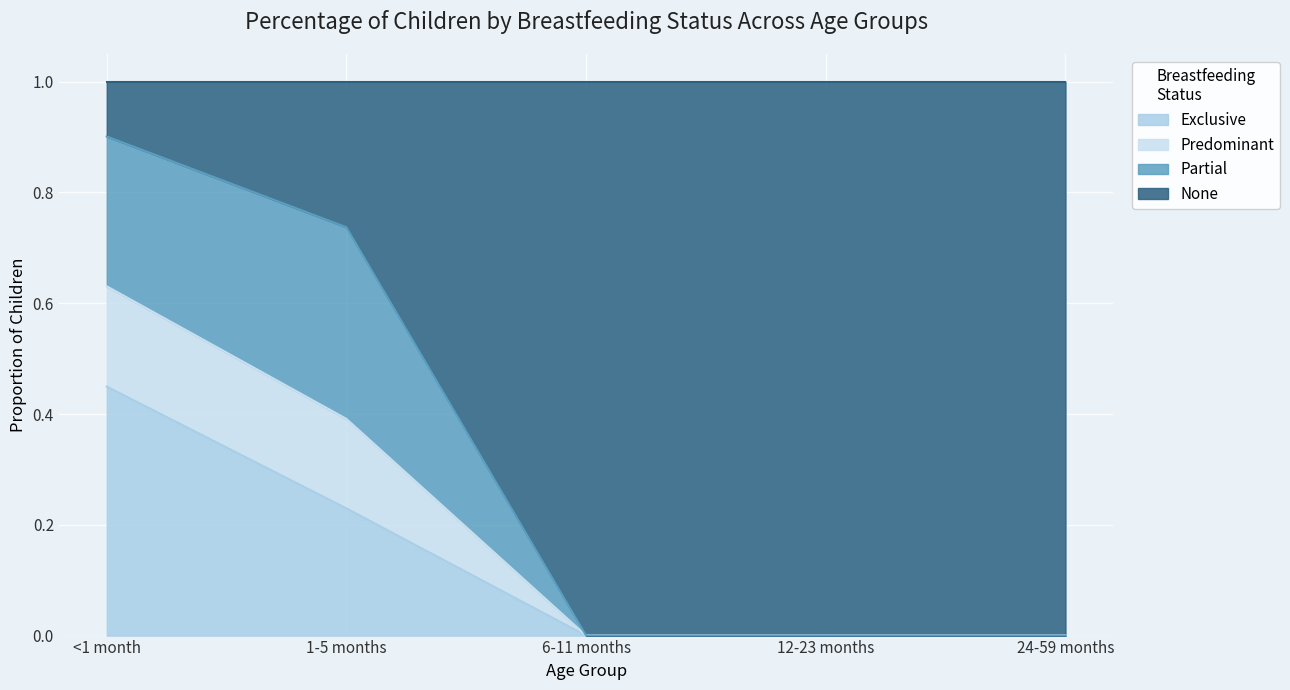

The value of Exclusive at 1-5 months is 0.1. True or false?

False